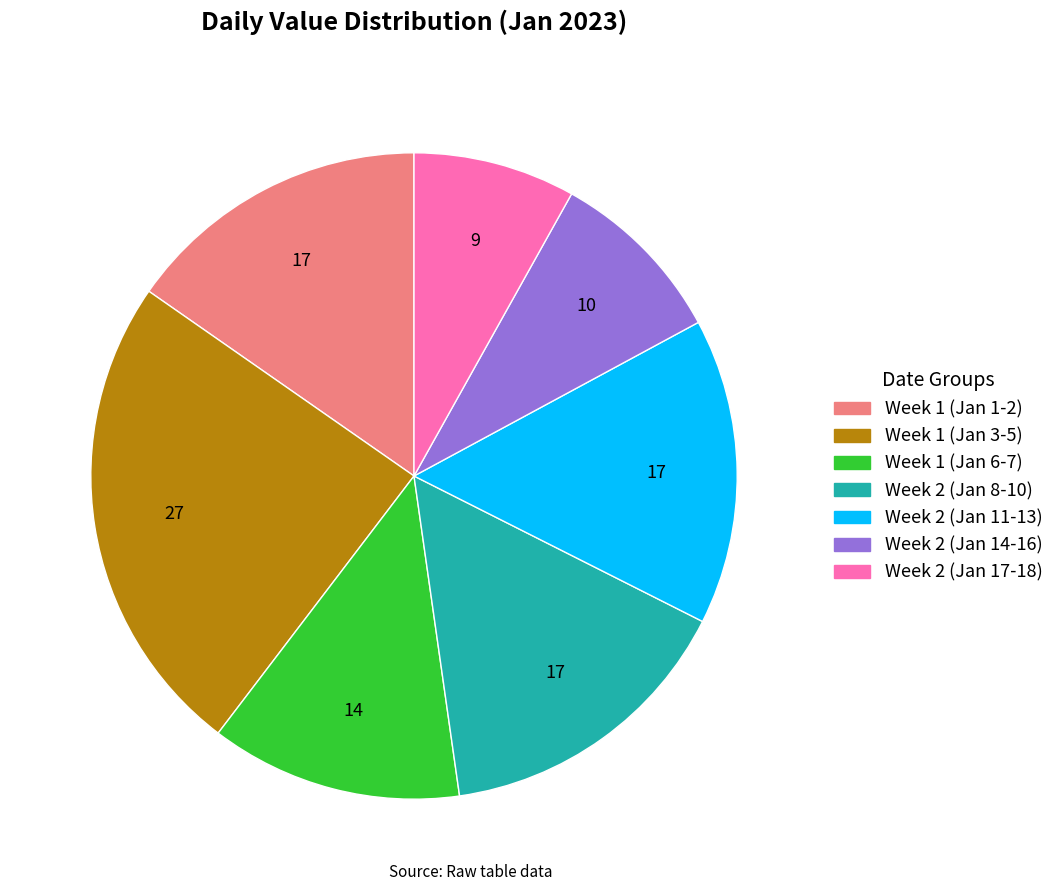

Is there any slice that represents more than half of the pie?

No